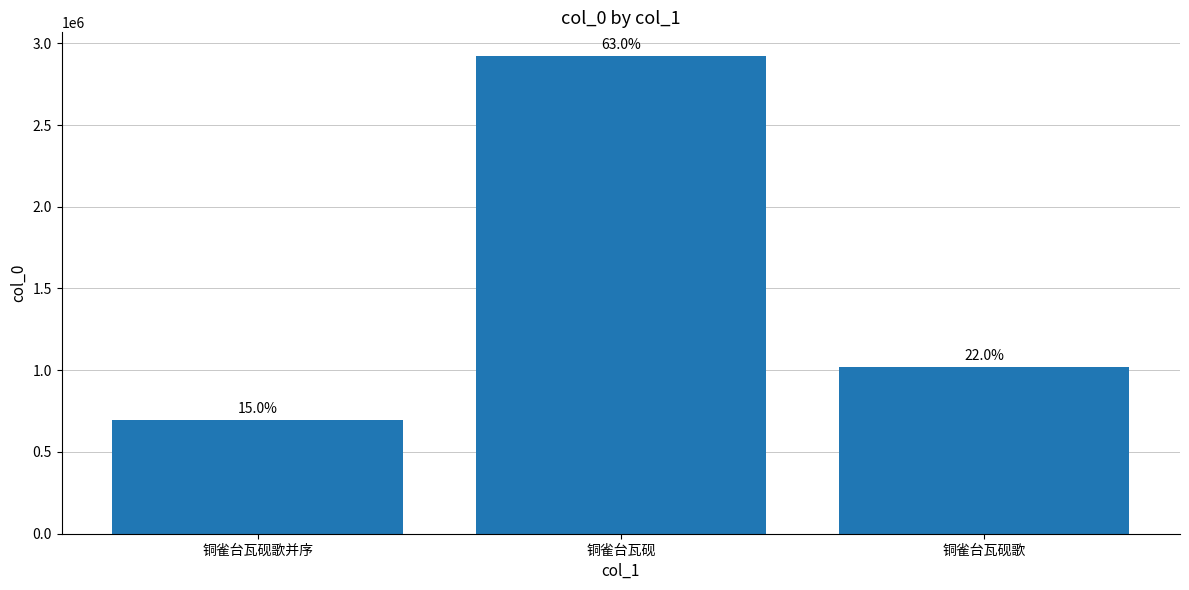

Approximately how many times larger is the value at 铜雀台瓦砚歌并序 compared to 铜雀台瓦砚?

0.2